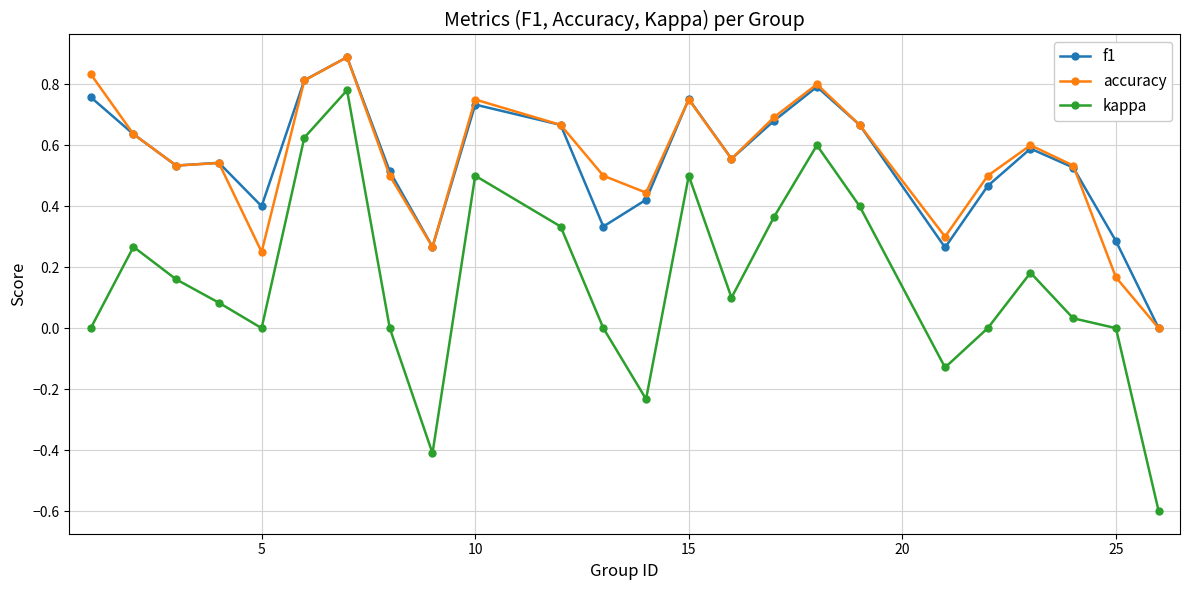

What are all the series names shown in the legend?

f1, accuracy, kappa